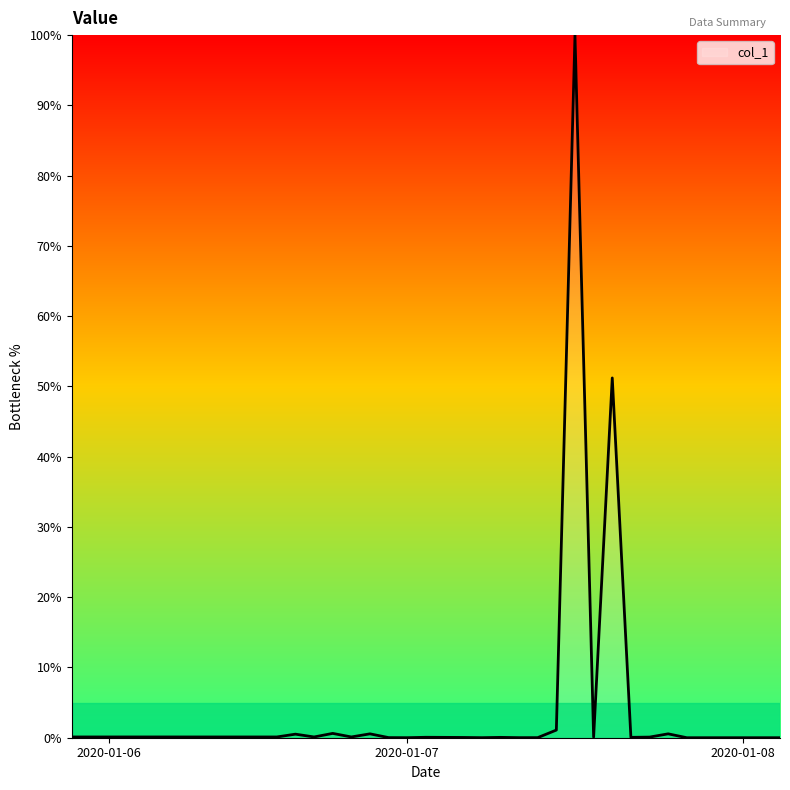

What is the maximum value shown in the chart?

100.0